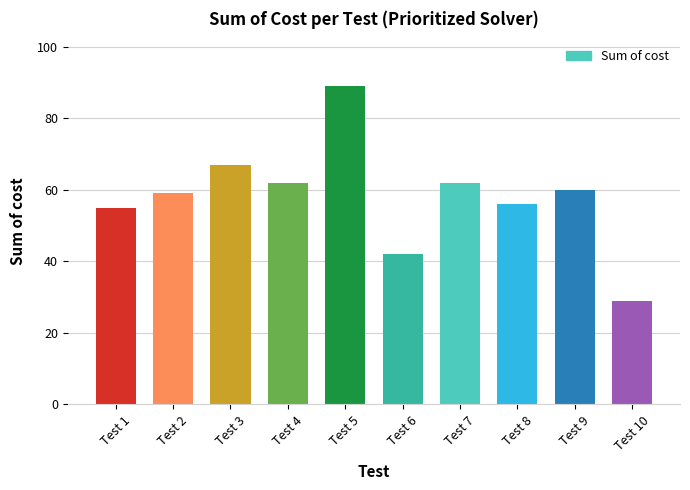

Where is the data nearest to the value 59?

Test 2